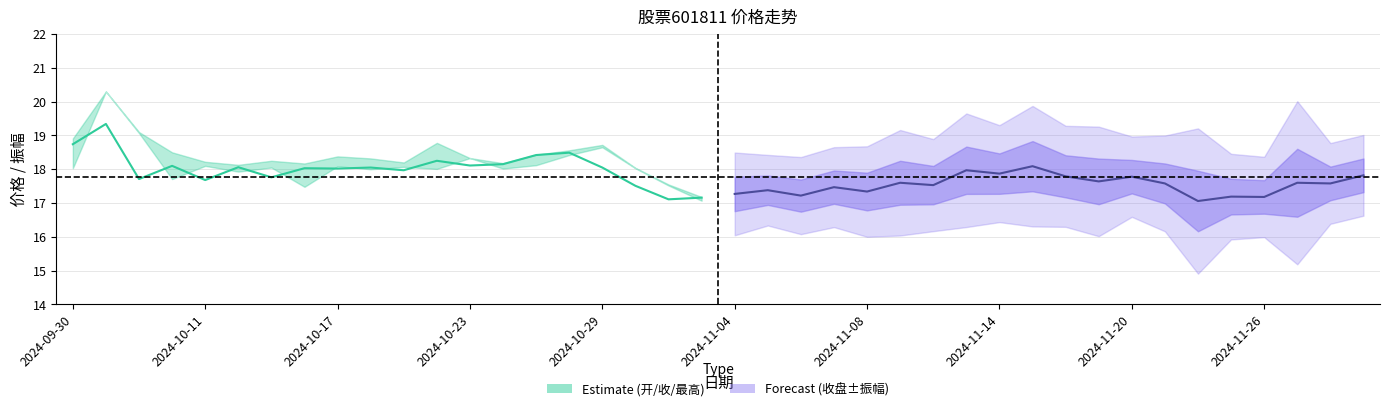

The value of 最高 at 2024-11-19 is 27.1. True or false?

False